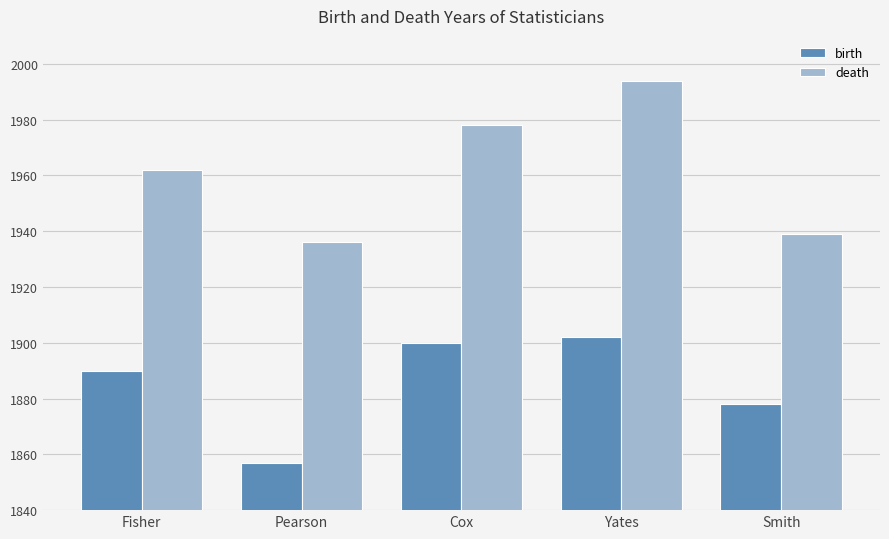

Reading right to left, what are all the values shown in this chart?

birth: 1878	1902	1900	1857	1890
death: 1939	1994	1978	1936	1962